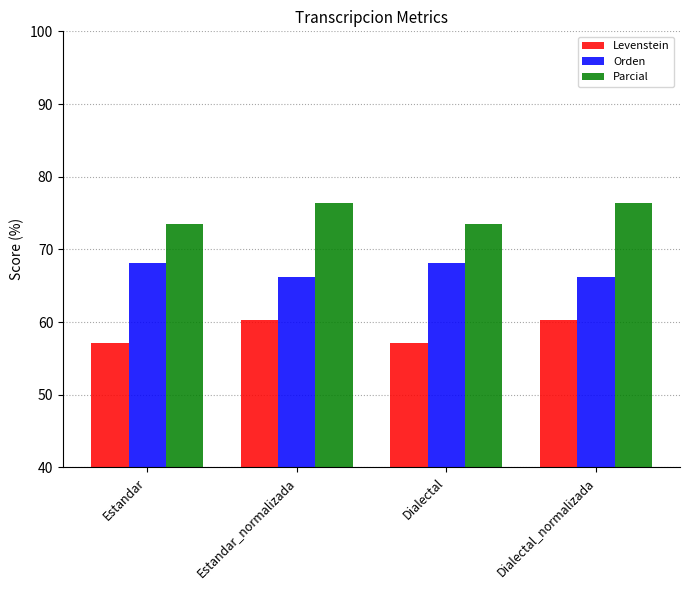

Reading right to left, list all the values displayed in this chart.

Levenstein: 60.3	57.1	60.3	57.1
Orden: 66.2	68.1	66.2	68.1
Parcial: 76.3	73.5	76.3	73.5